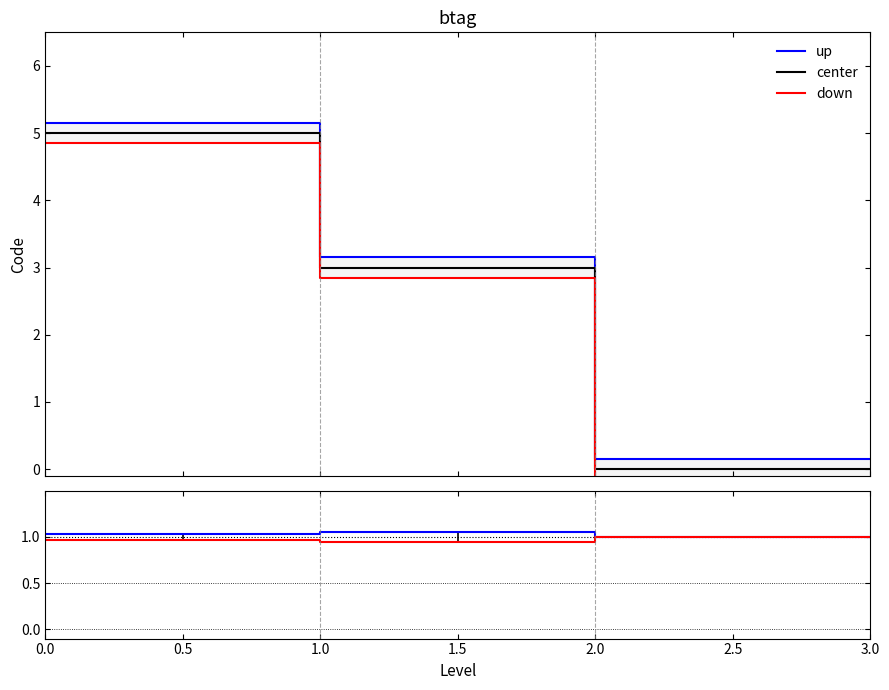

The center series shows 5.0 at 0.0. True or false?

True